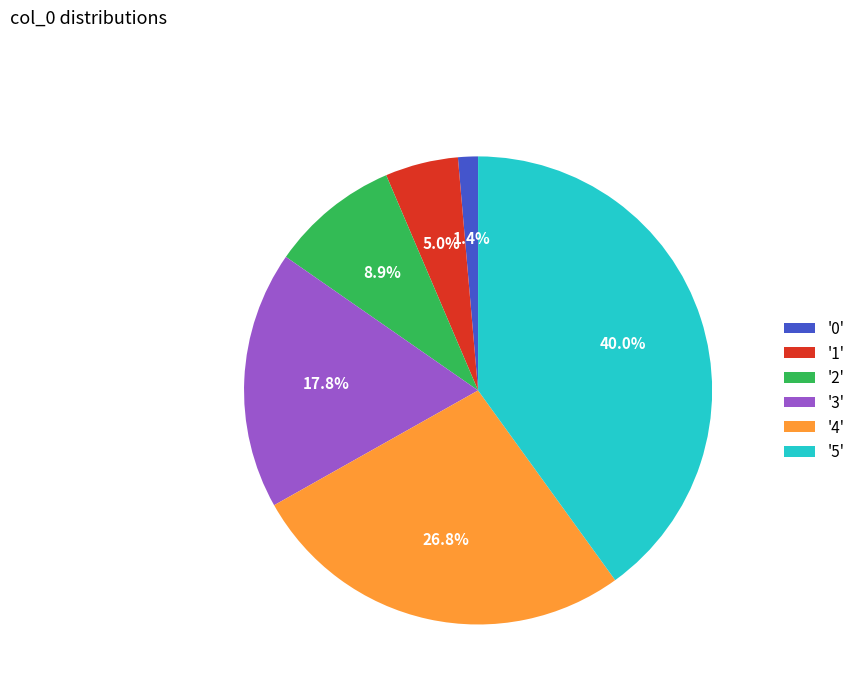

How many segments does this pie chart have?

6